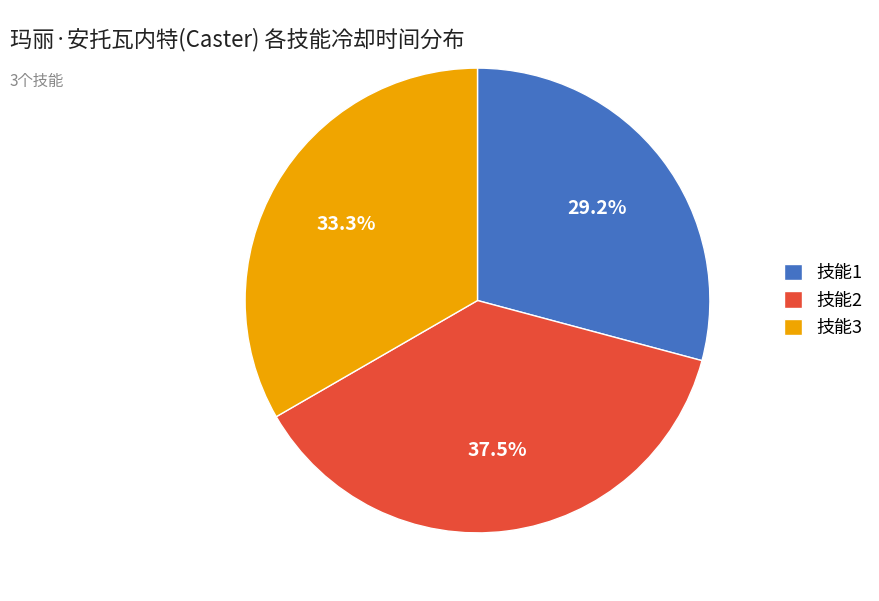

To the nearest percent, what percentage of the pie is 技能3?

33%